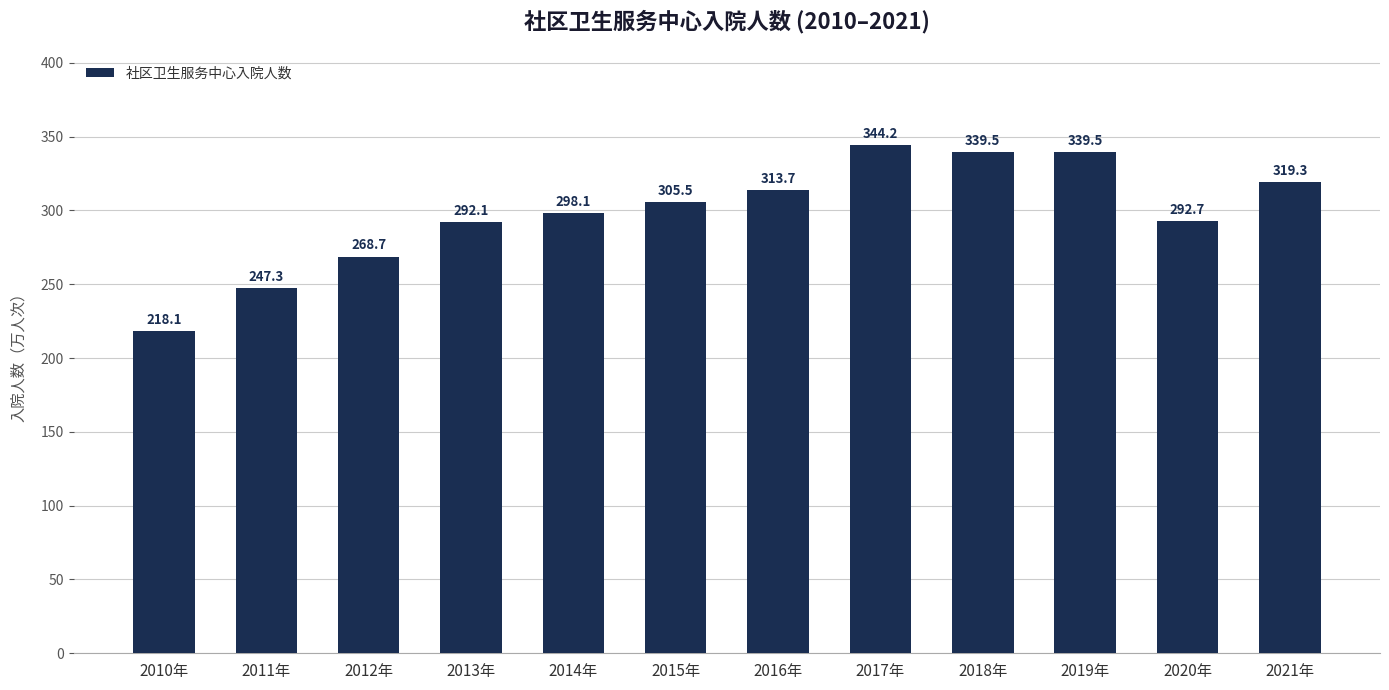

What is the ratio of the value at 2014年 to the value at 2017年?

0.9